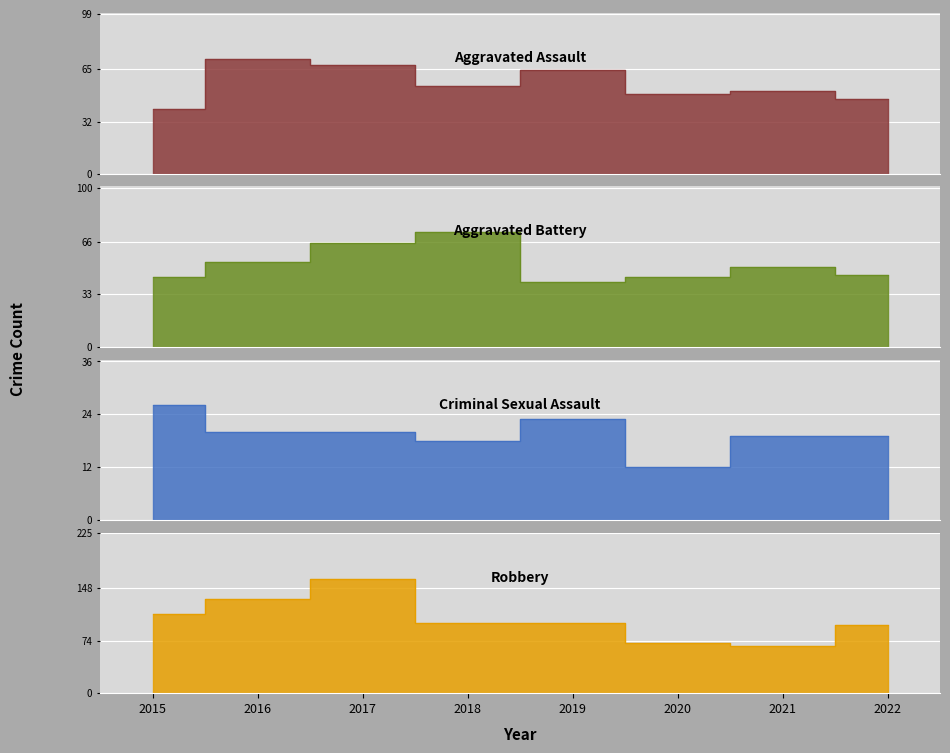

True or false: Robbery and Aggravated Battery cross at least once.

False